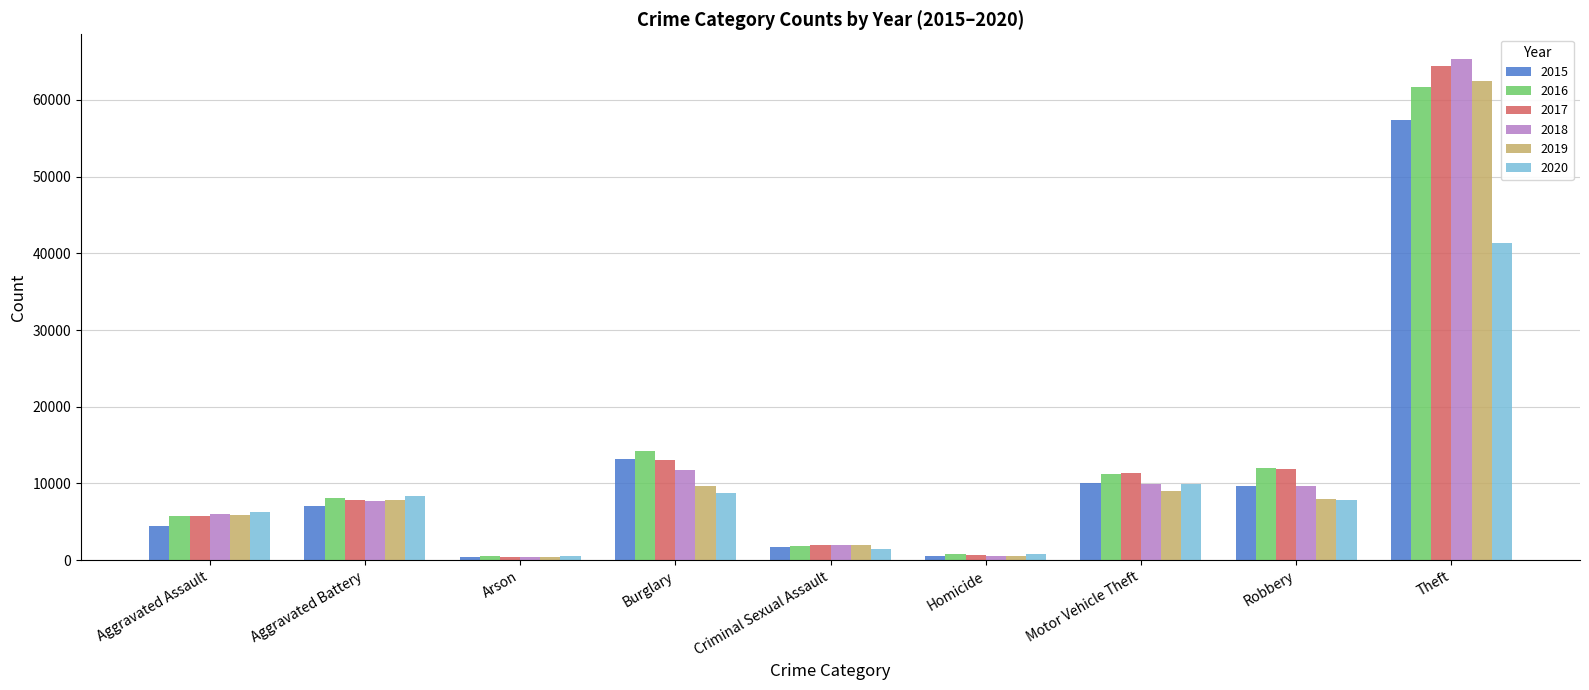

Are the bars horizontal?

No